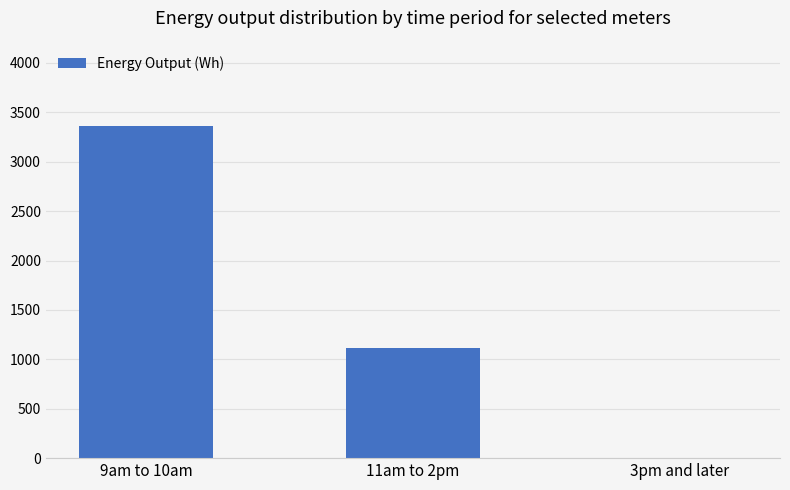

The value at 11am to 2pm is 1114.1. True or false?

True